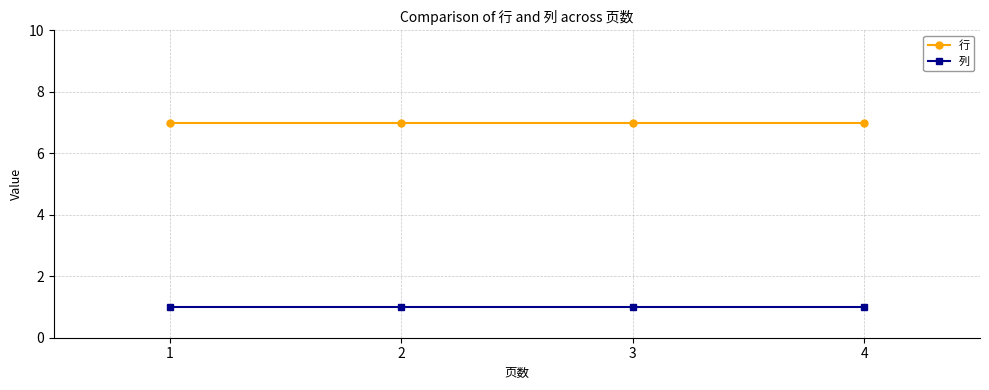

The value of 行 at 1 is 3. True or false?

False